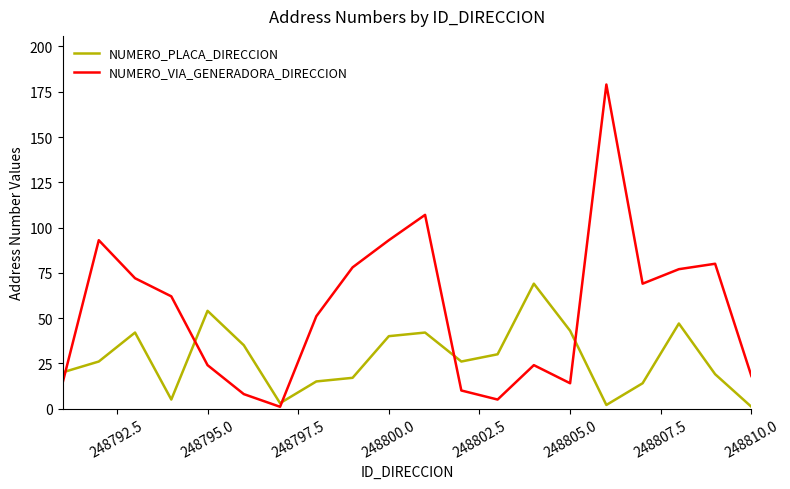

What is the maximum value for NUMERO_VIA_GENERADORA_DIRECCION?

179